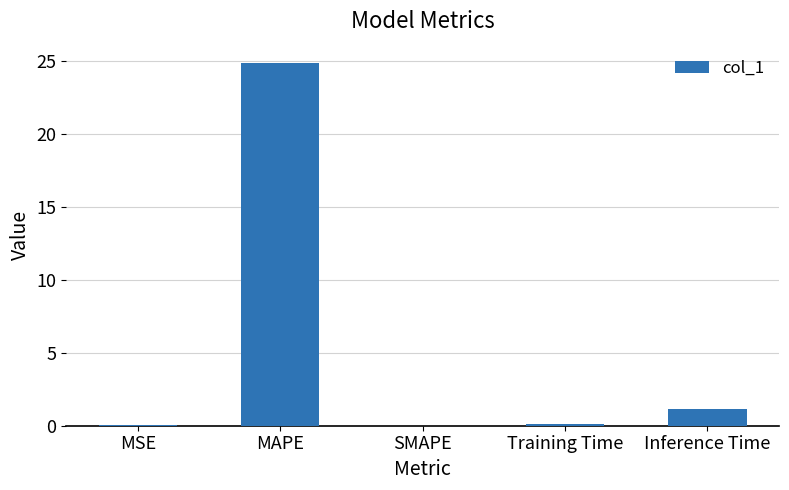

Between MAPE and MSE, which is larger?

MAPE